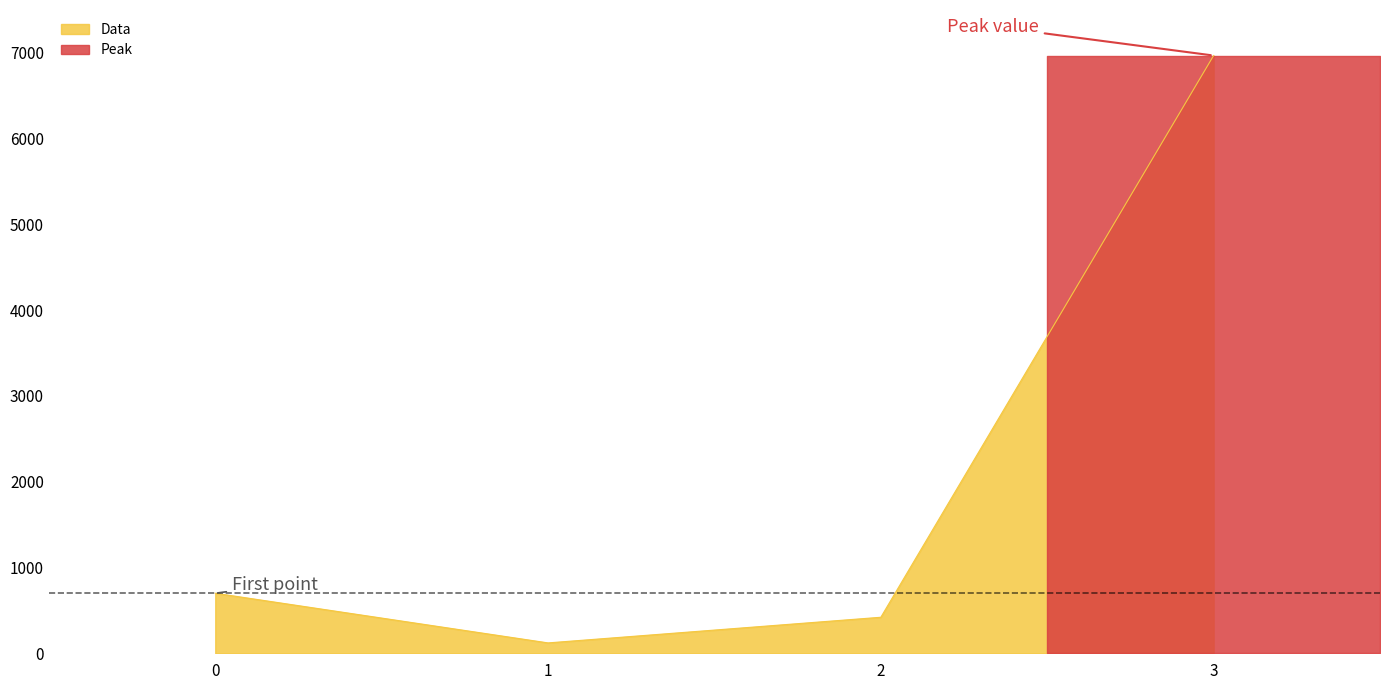

True or false: the data shows 6969 at 3.

True